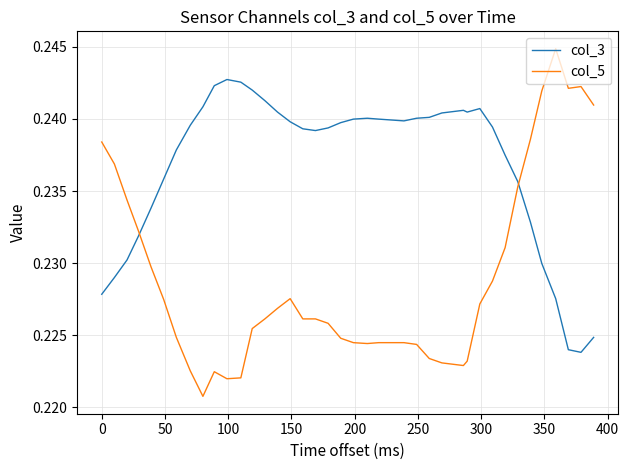

At how many categories does at least one series exceed 0?

40